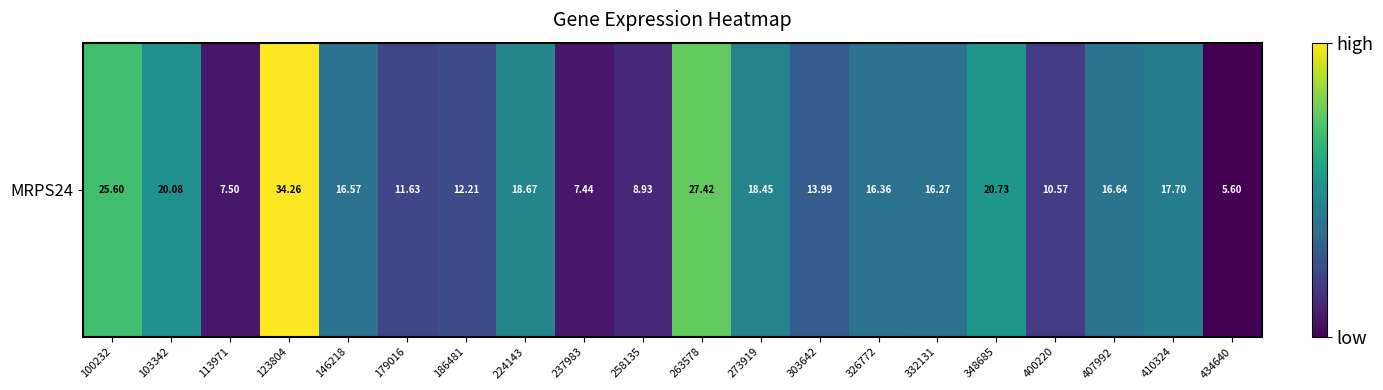

List the labels in order of value, largest first.

123804, 263578, 100232, 348685, 103342, 224143, 273919, 410324, 407992, 146218, 326772, 332131, 303642, 186481, 179016, 400220, 258135, 113971, 237983, 434640